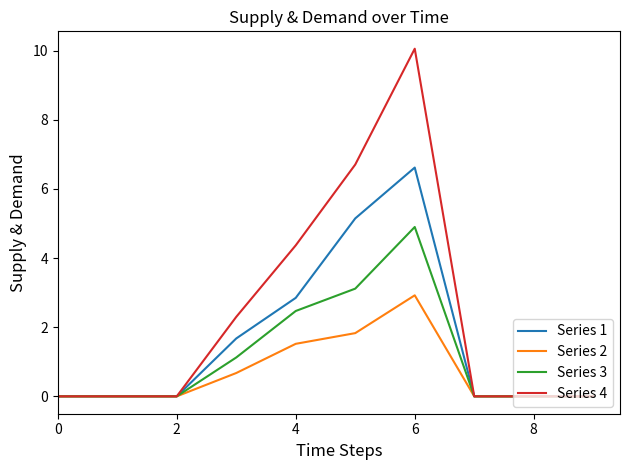

What is the difference between the maximum and second lowest values in the Series 4 series?

10.1